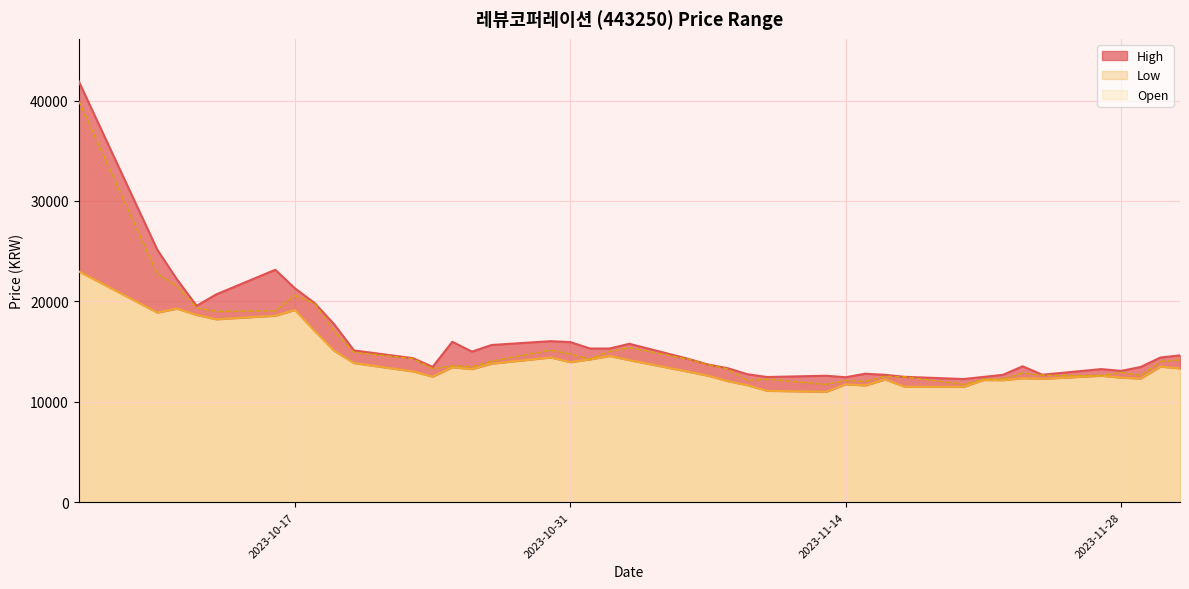

What is the minimum value for High?

12270